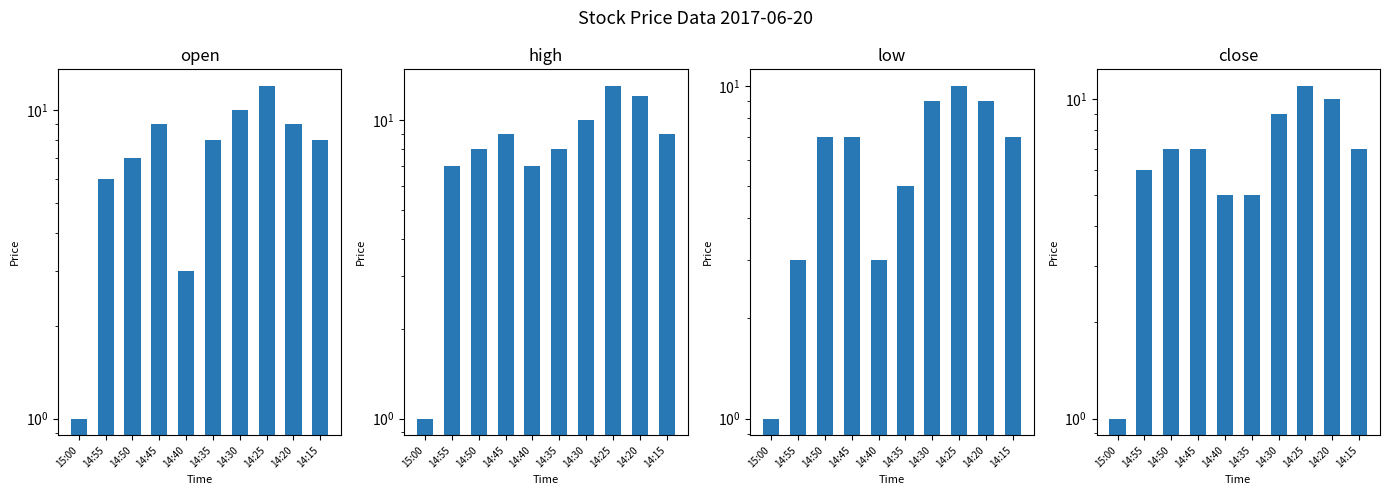

Are the bars grouped side by side (vs. stacked)?

Yes